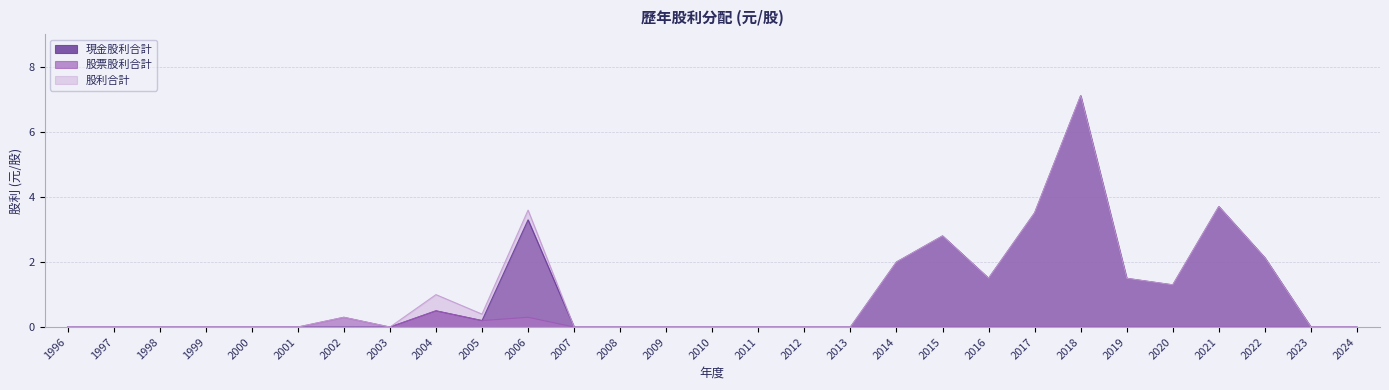

Reading right to left, extract all data points from this chart.

現金股利合計: 0.0	0.0	2.1	3.7	1.3	1.5	7.1	3.5	1.5	2.8	2.0	0.0	0.0	0.0	0.0	0.0	0.0	0.0	3.3	0.2	0.5	0.0	0.0	0.0	0.0	0.0	0.0	0.0	0.0
股票股利合計: 0.0	0.0	0.0	0.0	0.0	0.0	0.0	0.0	0.0	0.0	0.0	0.0	0.0	0.0	0.0	0.0	0.0	0.0	0.3	0.2	0.5	0.0	0.3	0.0	0.0	0.0	0.0	0.0	0.0
股利合計: 0.0	0.0	2.1	3.7	1.3	1.5	7.1	3.5	1.5	2.8	2.0	0.0	0.0	0.0	0.0	0.0	0.0	0.0	3.6	0.4	1.0	0.0	0.3	0.0	0.0	0.0	0.0	0.0	0.0